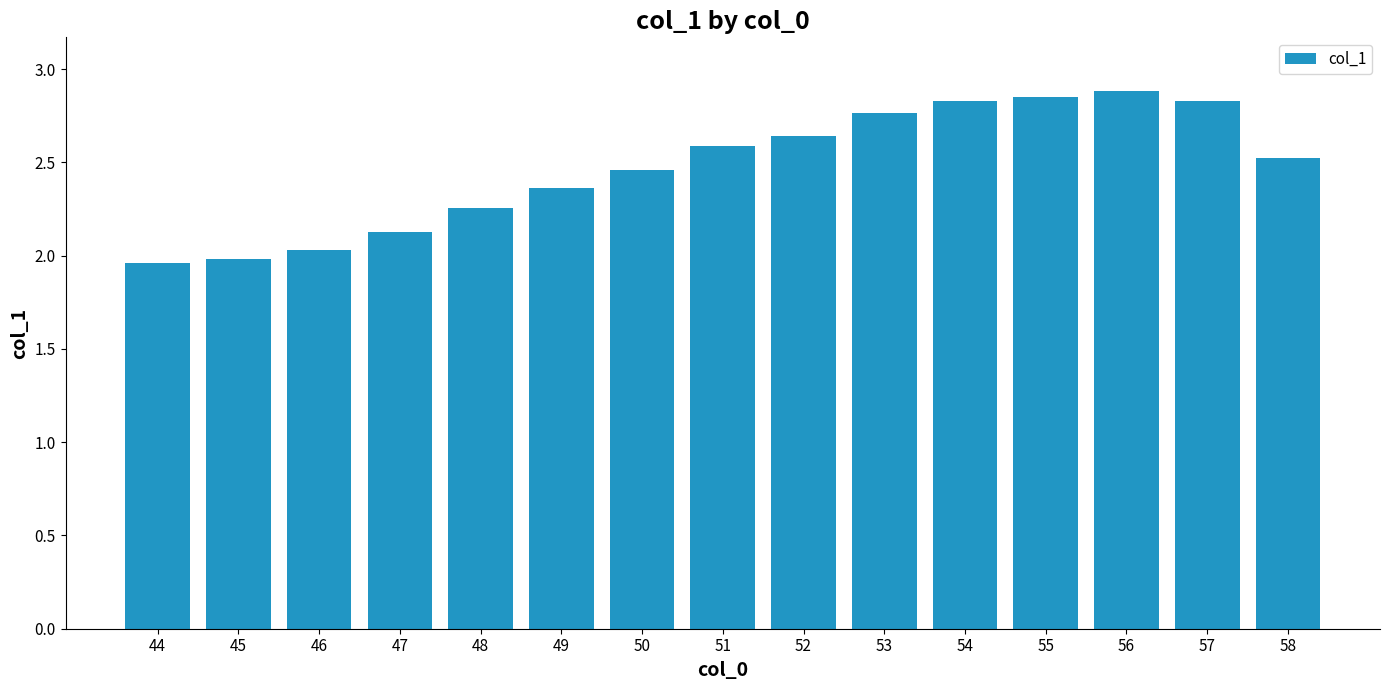

What is the difference between the maximum and second lowest values?

0.9